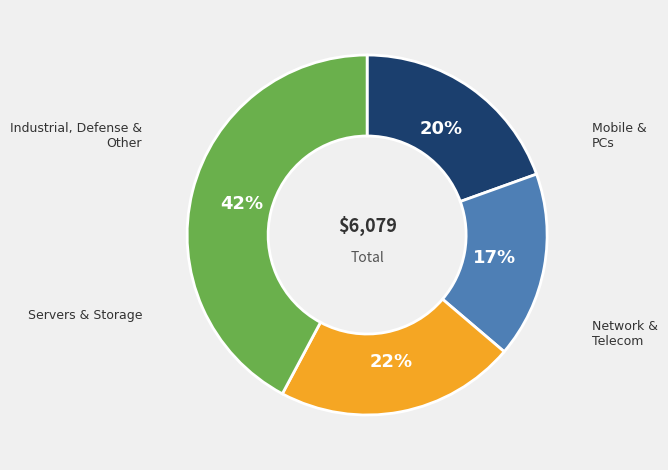

Is there any slice that represents more than half of the pie?

No